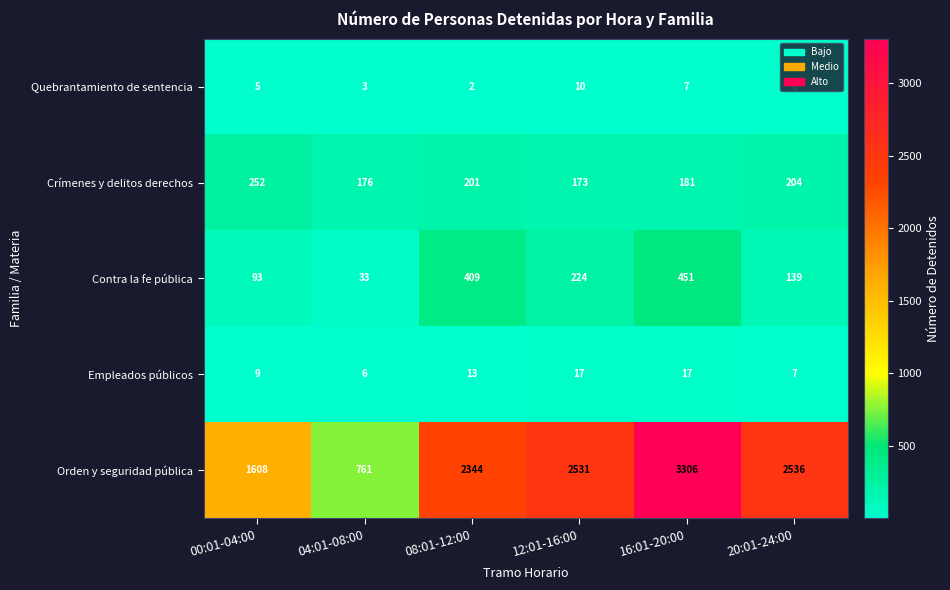

Which series has the widest spread of values?

Orden y seguridad pública